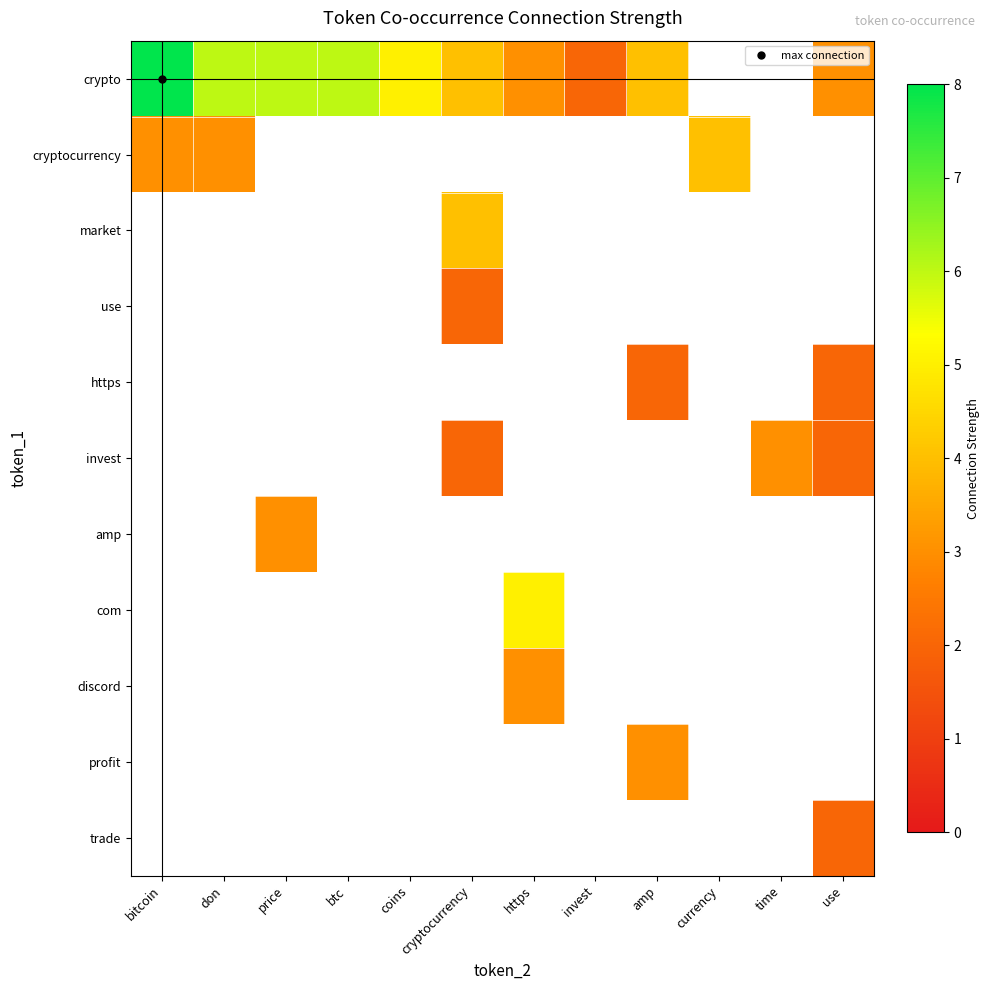

Reading right to left, list all the values displayed in this chart.

crypto: use=3	time=0	currency=0	amp=4	invest=2	https=3	cryptocurrency=4	coins=5	btc=6	price=6	don=6	bitcoin=8
cryptocurrency: use=0	time=0	currency=4	amp=0	invest=0	https=0	cryptocurrency=0	coins=0	btc=0	price=0	don=3	bitcoin=3
market: use=0	time=0	currency=0	amp=0	invest=0	https=0	cryptocurrency=4	coins=0	btc=0	price=0	don=0	bitcoin=0
use: use=0	time=0	currency=0	amp=0	invest=0	https=0	cryptocurrency=2	coins=0	btc=0	price=0	don=0	bitcoin=0
https: use=2	time=0	currency=0	amp=2	invest=0	https=0	cryptocurrency=0	coins=0	btc=0	price=0	don=0	bitcoin=0
invest: use=2	time=3	currency=0	amp=0	invest=0	https=0	cryptocurrency=2	coins=0	btc=0	price=0	don=0	bitcoin=0
amp: use=0	time=0	currency=0	amp=0	invest=0	https=0	cryptocurrency=0	coins=0	btc=0	price=3	don=0	bitcoin=0
com: use=0	time=0	currency=0	amp=0	invest=0	https=5	cryptocurrency=0	coins=0	btc=0	price=0	don=0	bitcoin=0
discord: use=0	time=0	currency=0	amp=0	invest=0	https=3	cryptocurrency=0	coins=0	btc=0	price=0	don=0	bitcoin=0
profit: use=0	time=0	currency=0	amp=3	invest=0	https=0	cryptocurrency=0	coins=0	btc=0	price=0	don=0	bitcoin=0
trade: use=2	time=0	currency=0	amp=0	invest=0	https=0	cryptocurrency=0	coins=0	btc=0	price=0	don=0	bitcoin=0